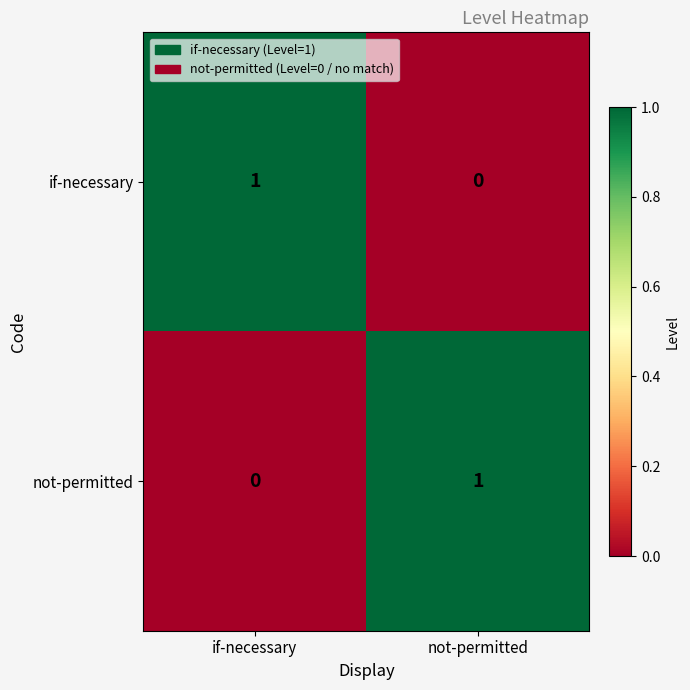

Which category has the lowest value in the if-necessary series?

not-permitted